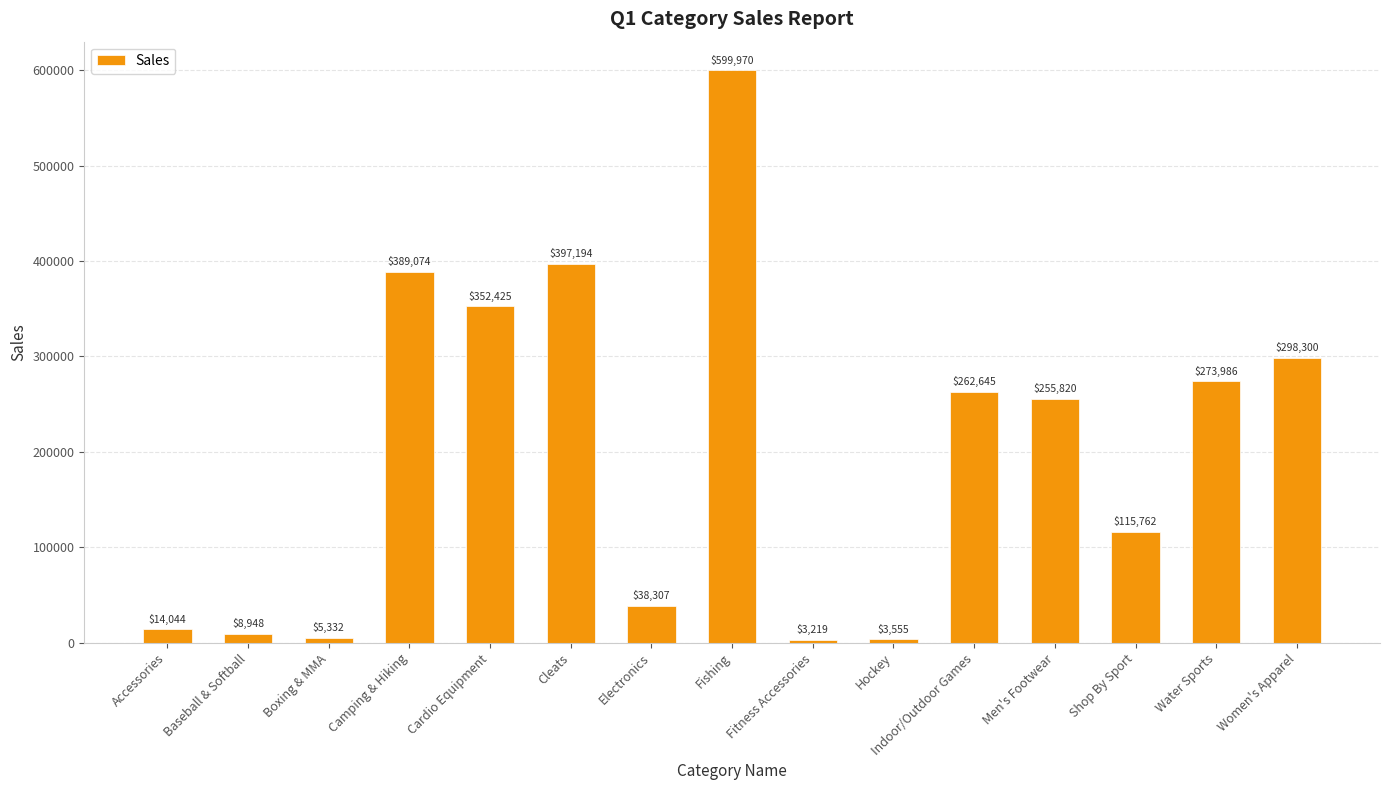

Is it true that the value at Women's Apparel is 298300.0?

True